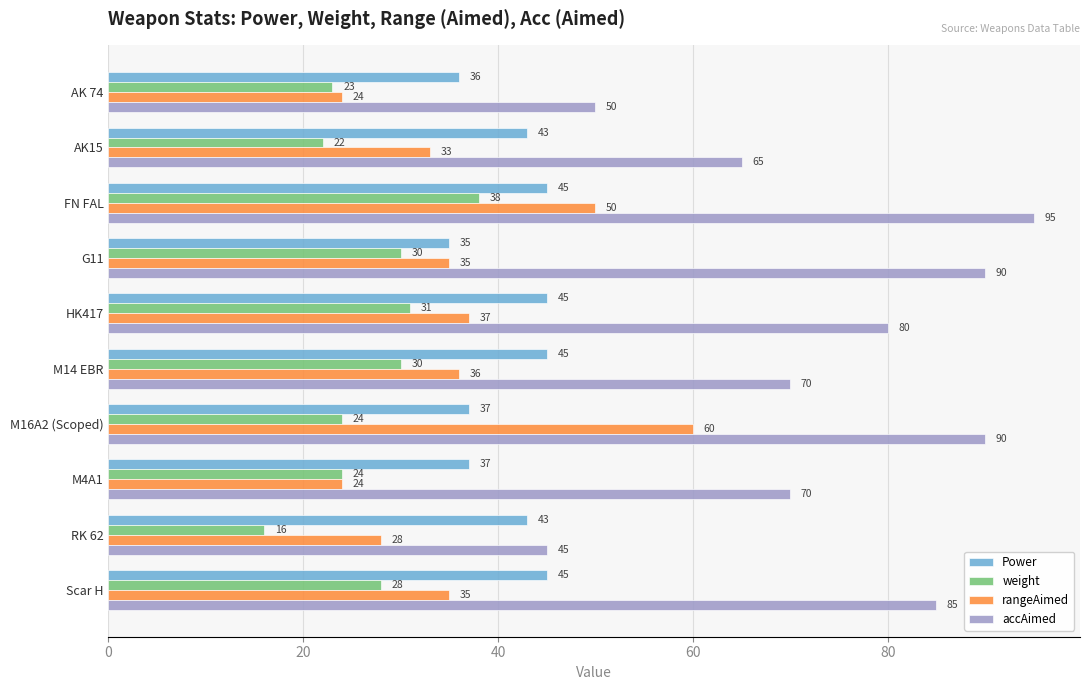

What is the difference between the highest and lowest values at HK417?

49